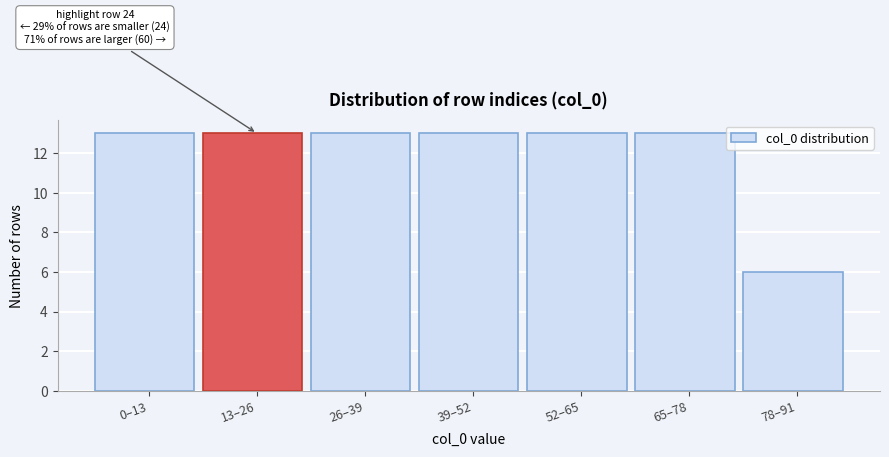

Reading left to right, transcribe all the data shown in this chart.

0–13=13	13–26=13	26–39=13	39–52=13	52–65=13	65–78=13	78–91=6